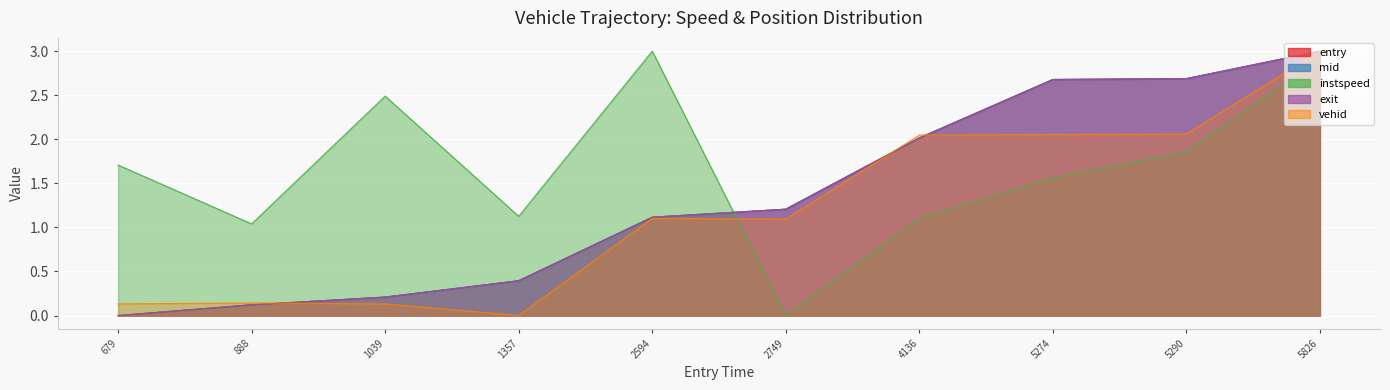

At which label does entry reach its peak?

5826